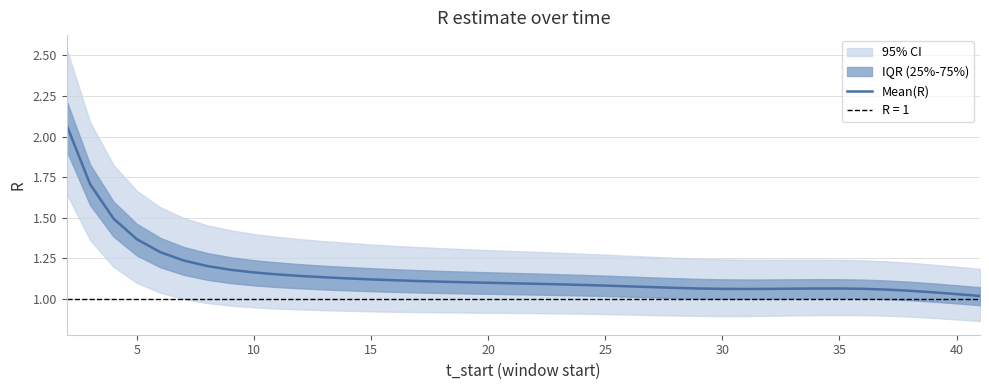

The Mean(R) series shows 1.7 at 20. True or false?

False